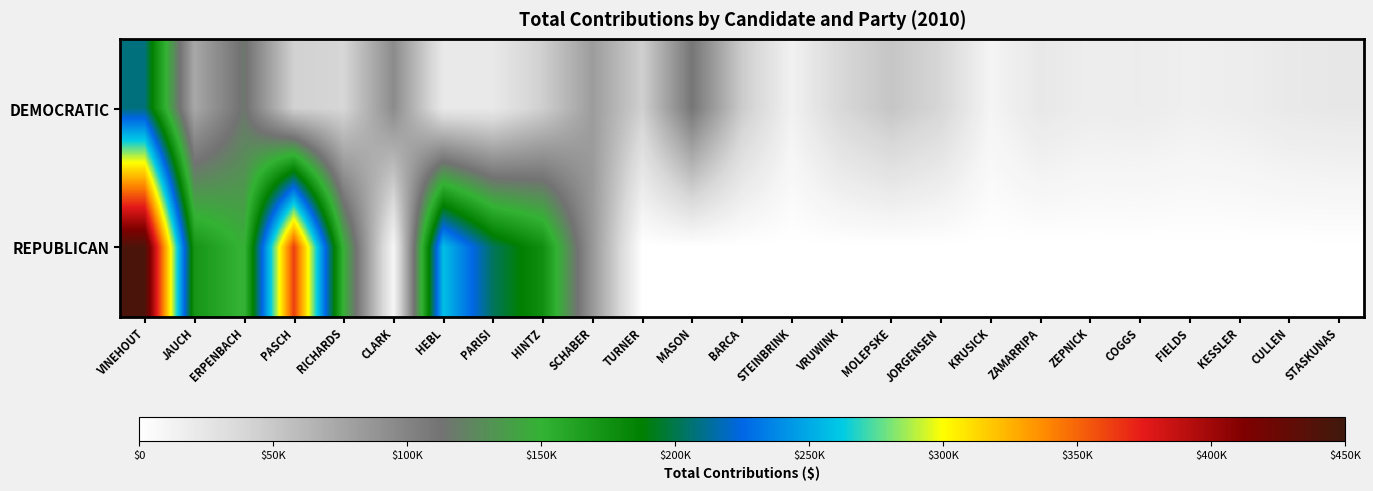

Reading right to left, transcribe all the data shown in this chart.

DEMOCRATIC: STASKUNAS=23225.0	CULLEN=21543.3	KESSLER=17379.0	FIELDS=15335.0	COGGS=18557.0	ZEPNICK=17705.0	ZAMARRIPA=22567.4	KRUSICK=10603.0	JORGENSEN=38964.8	MOLEPSKE=51647.3	VRUWINK=37942.5	STEINBRINK=13469.6	BARCA=47631.3	MASON=110138.8	TURNER=44165.8	SCHABER=81745.9	HINTZ=45018.3	PARISI=21830.9	HEBL=21940.0	CLARK=94266.1	RICHARDS=39104.0	PASCH=42998.1	ERPENBACH=115896.0	JAUCH=73556.1	VINEHOUT=207626.6
REPUBLICAN: STASKUNAS=0.0	CULLEN=0.0	KESSLER=0.0	FIELDS=0.0	COGGS=0.0	ZEPNICK=0.0	ZAMARRIPA=0.0	KRUSICK=0.0	JORGENSEN=0.0	MOLEPSKE=0.0	VRUWINK=0.0	STEINBRINK=0.0	BARCA=0.0	MASON=0.0	TURNER=0.0	SCHABER=85589.4	HINTZ=175885.9	PARISI=202525.9	HEBL=257683.9	CLARK=8963.0	RICHARDS=147475.6	PASCH=362753.4	ERPENBACH=147789.0	JAUCH=171566.8	VINEHOUT=442328.9